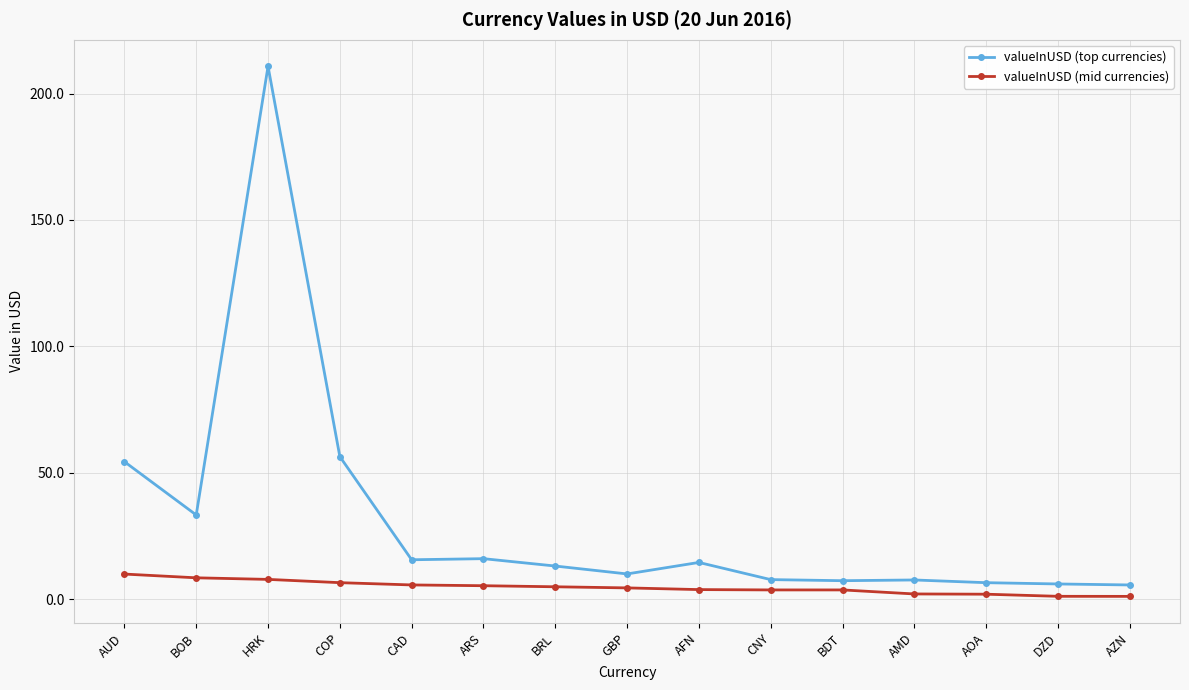

List the series in order of their overall mean, lowest first.

valueInUSD (mid currencies), valueInUSD (top currencies)